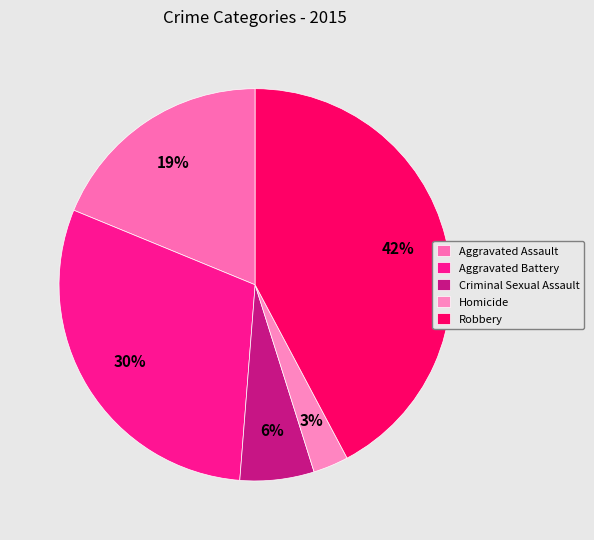

What is the total percentage of Aggravated Assault and Homicide?

21.7%